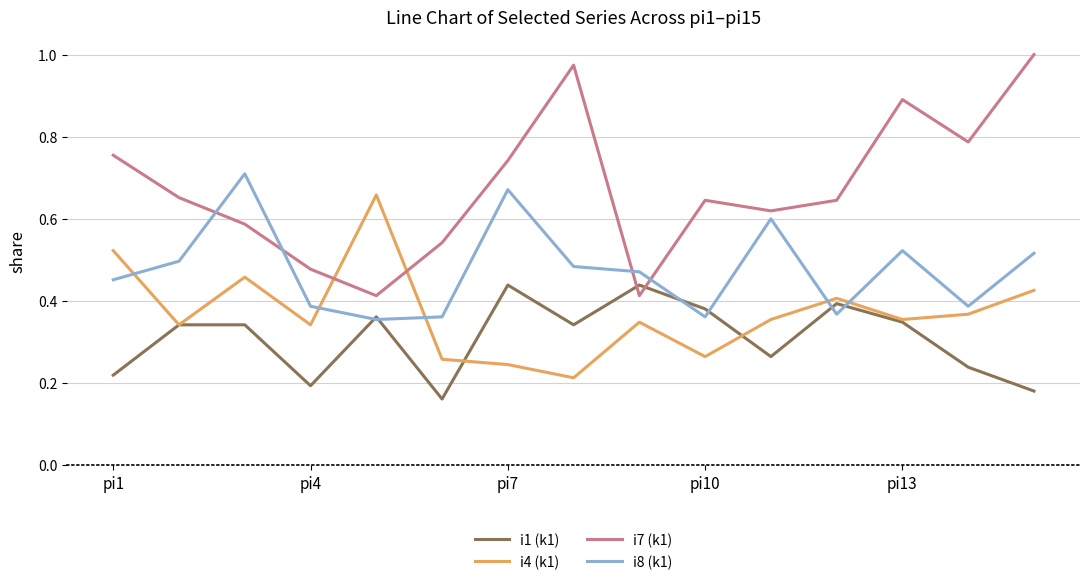

Rank the series by their maximum value, from highest to lowest.

i7 (k1), i8 (k1), i4 (k1), i1 (k1)